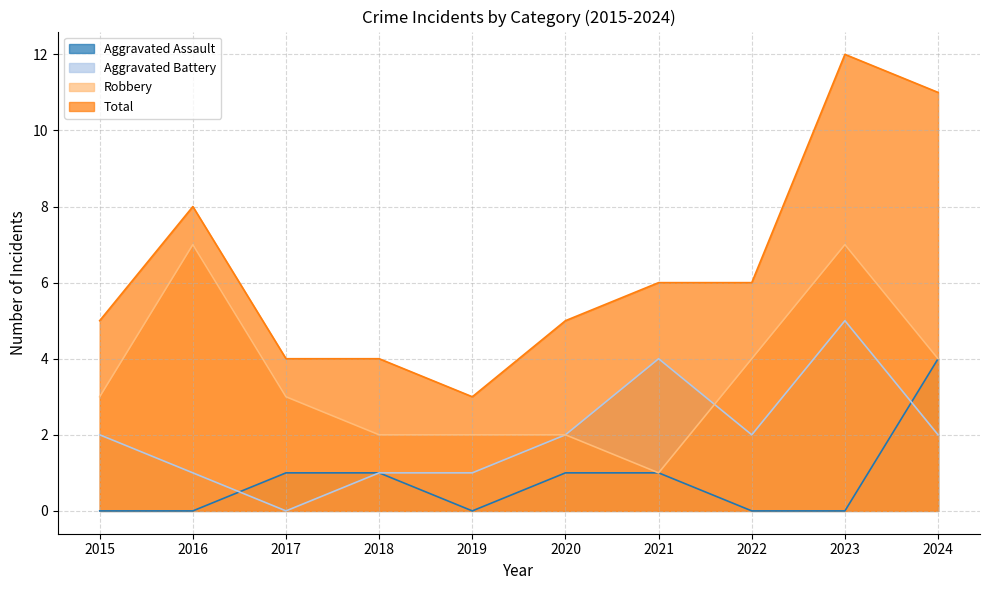

Reading left to right, what are all the values shown in this chart?

Aggravated Assault: 2015=0	2016=0	2017=1	2018=1	2019=0	2020=1	2021=1	2022=0	2023=0	2024=4
Aggravated Battery: 2015=2	2016=1	2017=0	2018=1	2019=1	2020=2	2021=4	2022=2	2023=5	2024=2
Robbery: 2015=3	2016=7	2017=3	2018=2	2019=2	2020=2	2021=1	2022=4	2023=7	2024=4
Total: 2015=5	2016=8	2017=4	2018=4	2019=3	2020=5	2021=6	2022=6	2023=12	2024=11